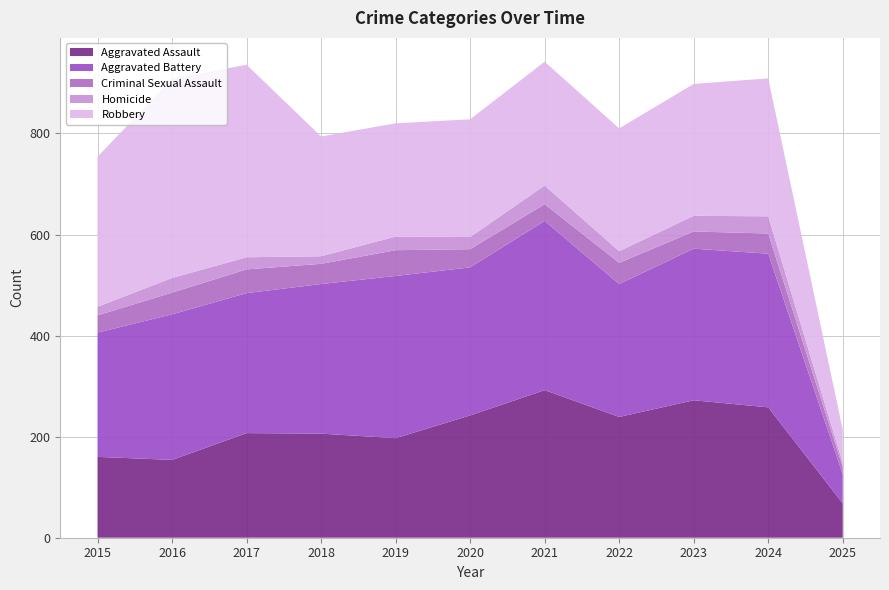

Reading left to right, what are all the values shown in this chart?

Aggravated Assault: 2015=160	2016=154	2017=207	2018=206	2019=197	2020=242	2021=292	2022=239	2023=272	2024=258	2025=68
Aggravated Battery: 2015=246	2016=288	2017=277	2018=296	2019=321	2020=293	2021=335	2022=263	2023=300	2024=304	2025=58
Criminal Sexual Assault: 2015=34	2016=43	2017=47	2018=40	2019=51	2020=36	2021=33	2022=42	2023=34	2024=40	2025=14
Homicide: 2015=17	2016=29	2017=24	2018=15	2019=27	2020=24	2021=37	2022=23	2023=31	2024=34	2025=8
Robbery: 2015=297	2016=394	2017=381	2018=237	2019=224	2020=233	2021=245	2022=243	2023=261	2024=273	2025=66